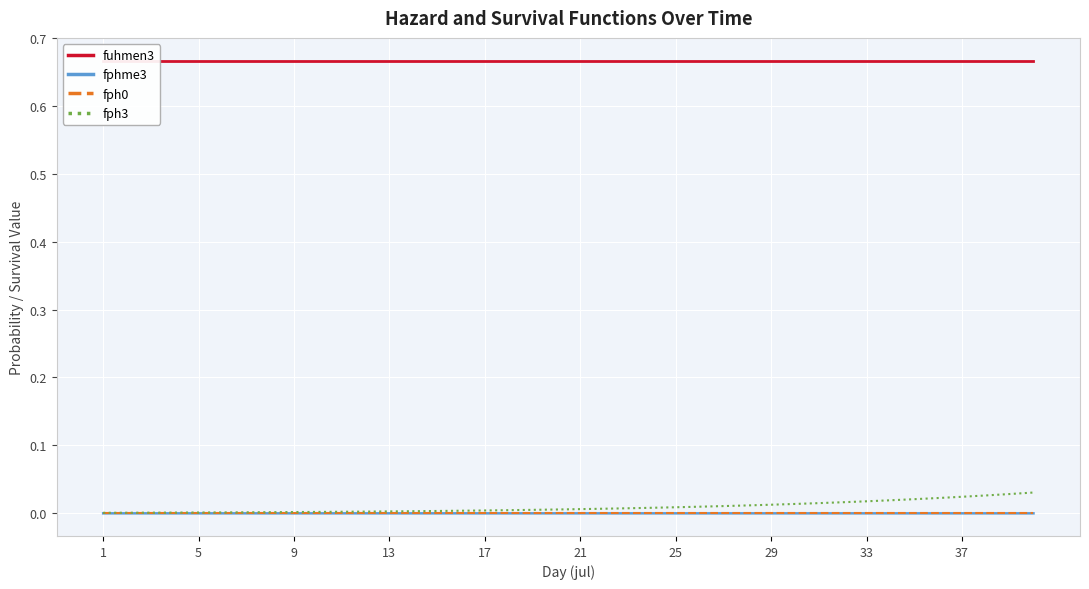

Reading left to right, extract all data points from this chart.

fuhmen3: 0.7	0.7	0.7	0.7	0.7	0.7	0.7	0.7	0.7	0.7	0.7	0.7	0.7	0.7	0.7	0.7	0.7	0.7	0.7	0.7	0.7	0.7	0.7	0.7	0.7	0.7	0.7	0.7	0.7	0.7	0.7	0.7	0.7	0.7	0.7	0.7	0.7	0.7	0.7	0.7
fphme3: 0.0	0.0	0.0	0.0	0.0	0.0	0.0	0.0	0.0	0.0	0.0	0.0	0.0	0.0	0.0	0.0	0.0	0.0	0.0	0.0	0.0	0.0	0.0	0.0	0.0	0.0	0.0	0.0	0.0	0.0	0.0	0.0	0.0	0.0	0.0	0.0	0.0	0.0	0.0	0.0
fph0: 0.0	0.0	0.0	0.0	0.0	0.0	0.0	0.0	0.0	0.0	0.0	0.0	0.0	0.0	0.0	0.0	0.0	0.0	0.0	0.0	0.0	0.0	0.0	0.0	0.0	0.0	0.0	0.0	0.0	0.0	0.0	0.0	0.0	0.0	0.0	0.0	0.0	0.0	0.0	0.0
fph3: 0.0	0.0	0.0	0.0	0.0	0.0	0.0	0.0	0.0	0.0	0.0	0.0	0.0	0.0	0.0	0.0	0.0	0.0	0.0	0.0	0.0	0.0	0.0	0.0	0.0	0.0	0.0	0.0	0.0	0.0	0.0	0.0	0.0	0.0	0.0	0.0	0.0	0.0	0.0	0.0